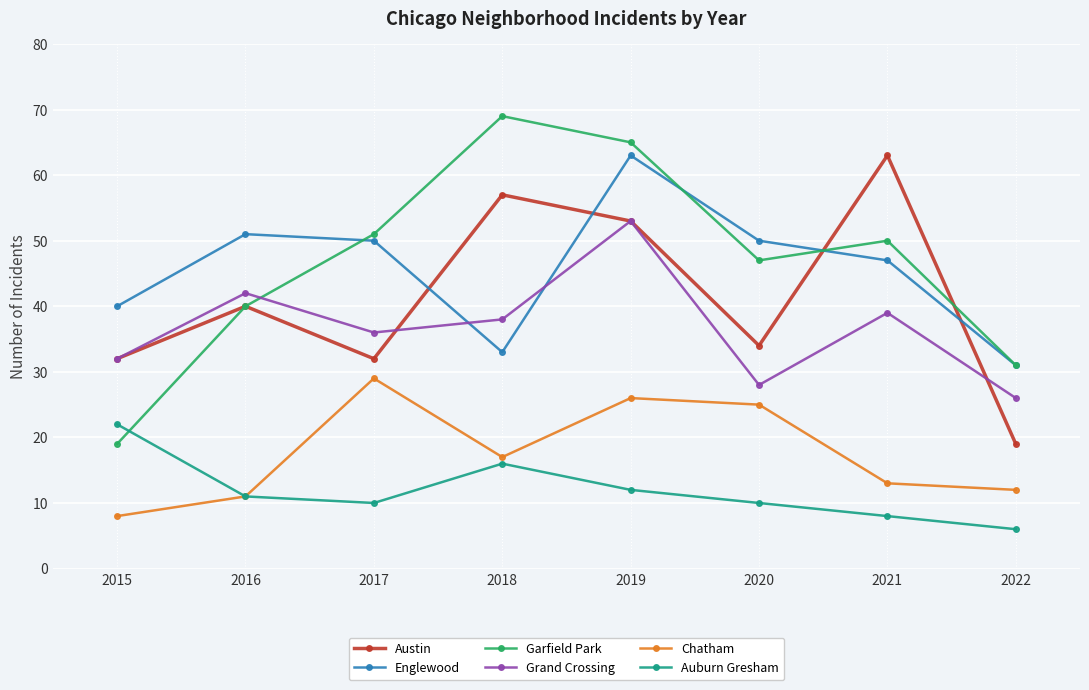

What is the total value across all series at 2016?

195